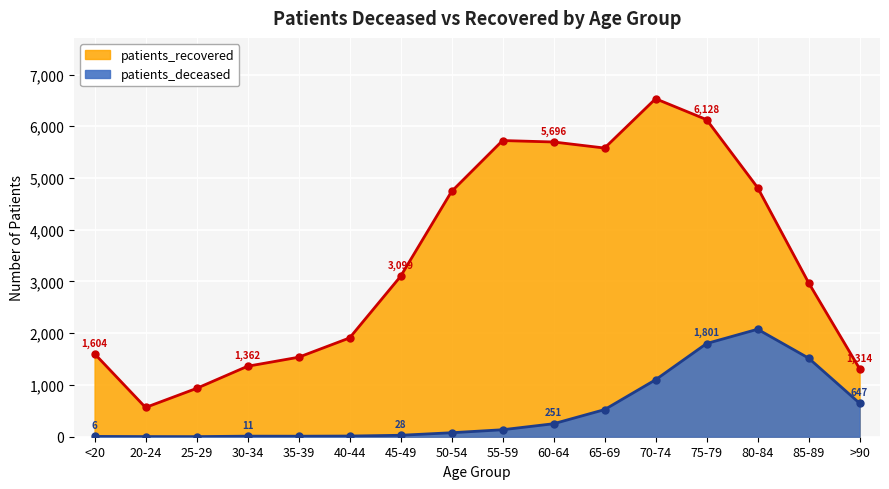

True or false: patients_deceased and patients_recovered cross at least once.

False